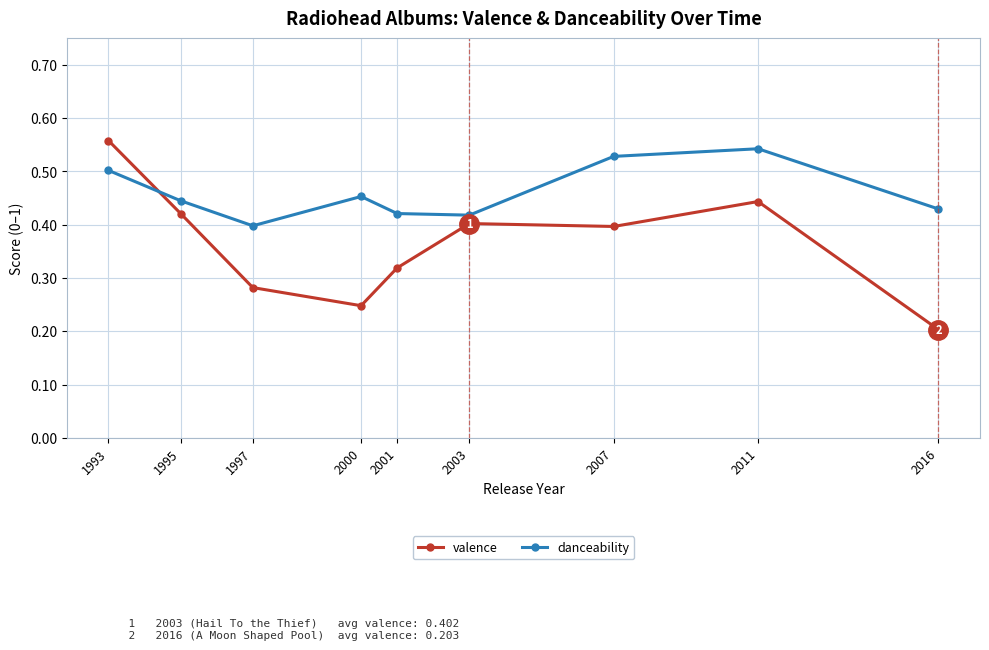

Which category has the lowest value in the danceability series?

1997